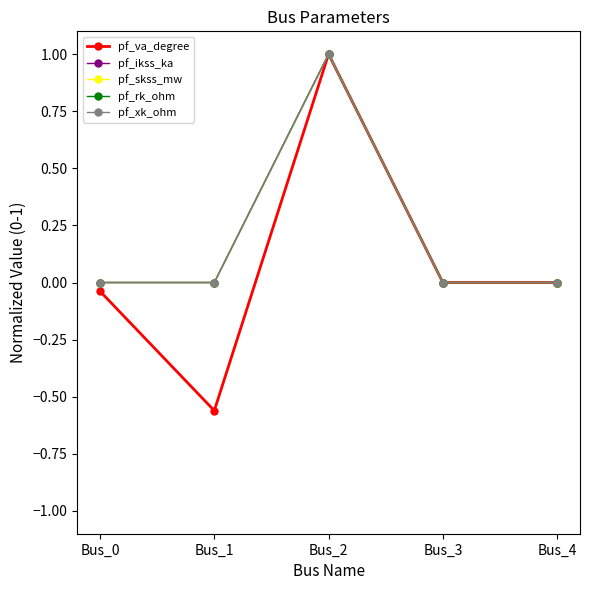

Is this an area chart (filled region under the line)?

No